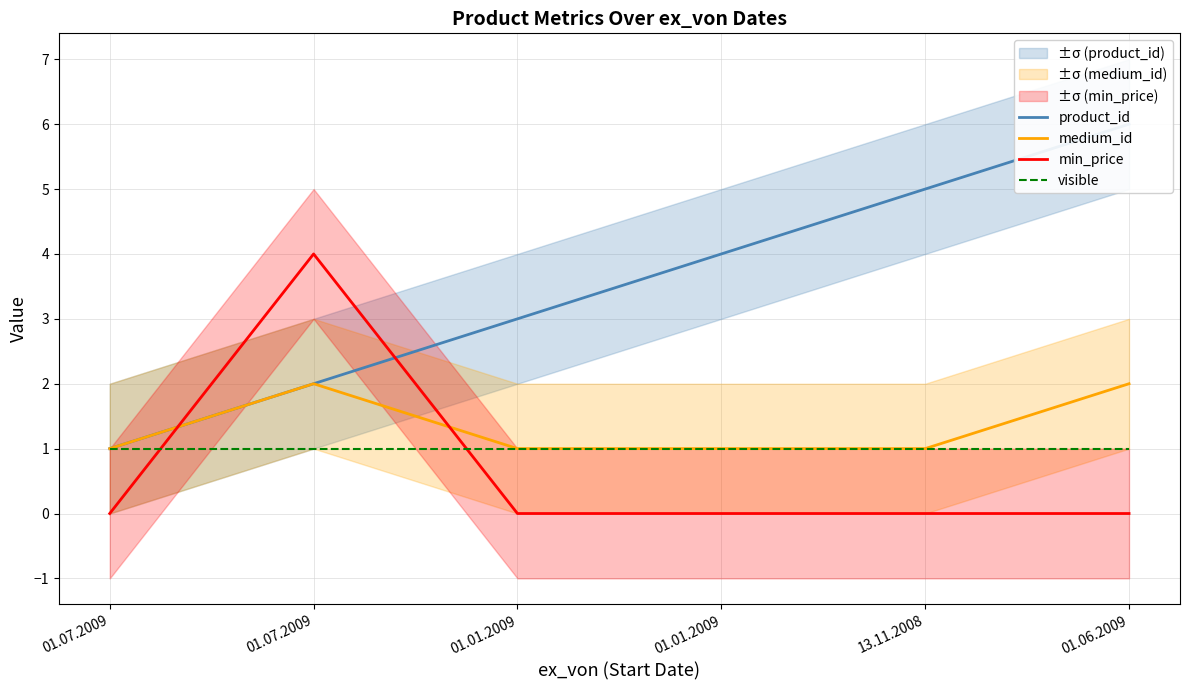

How many lines are shown in the chart?

4